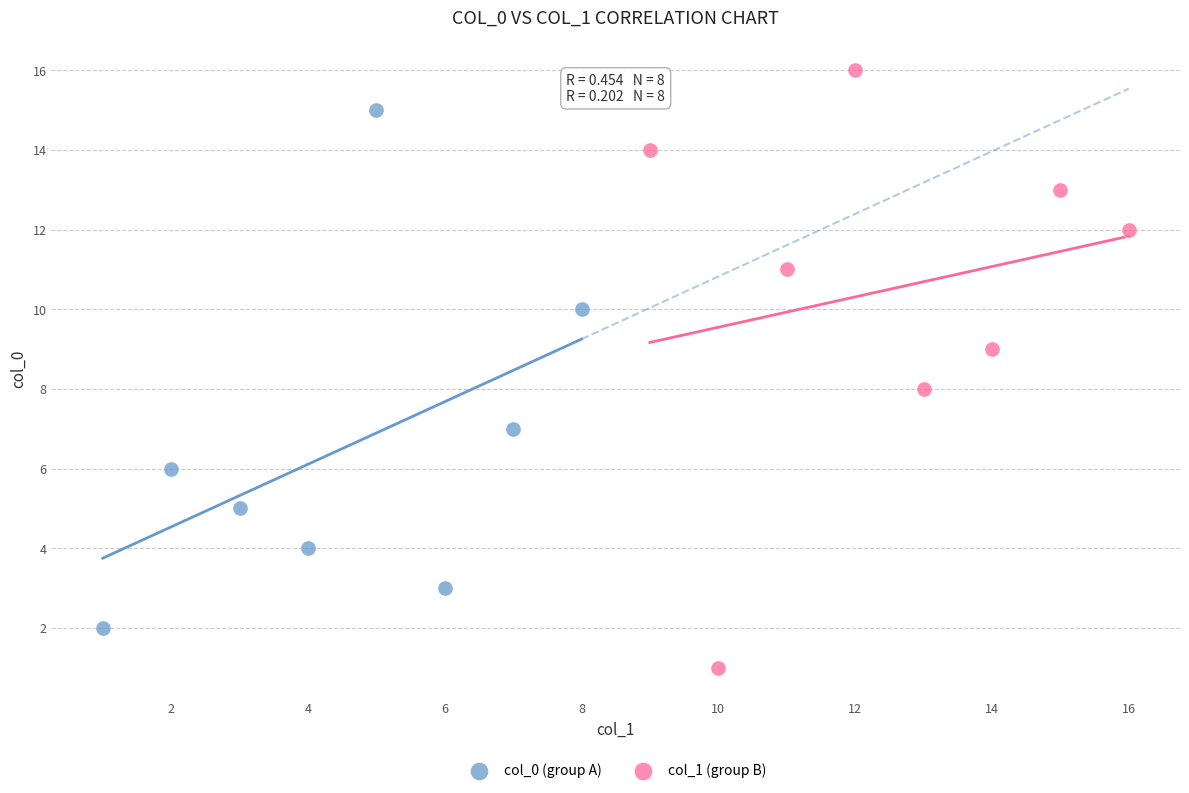

Which series reaches the maximum Y coordinate?

col_1 (group B)